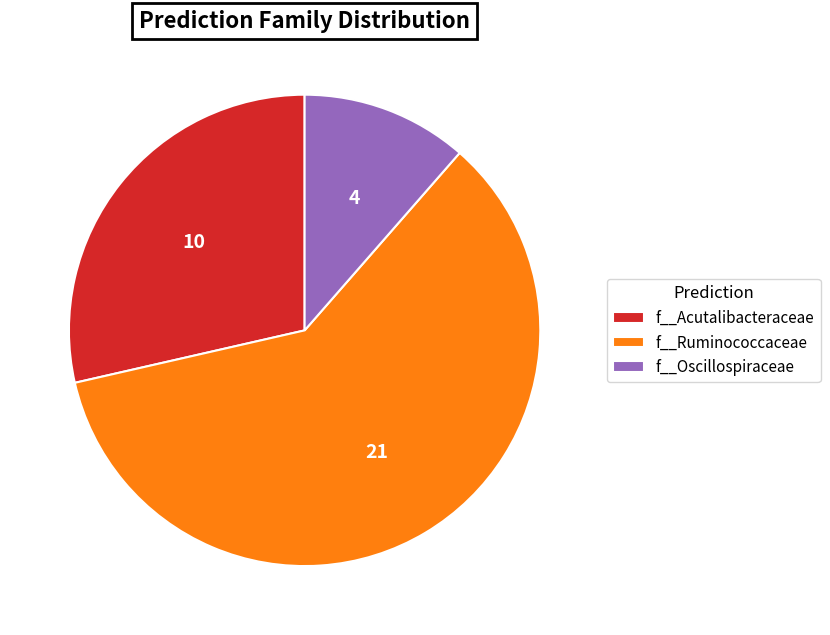

Does any single category account for the majority?

Yes